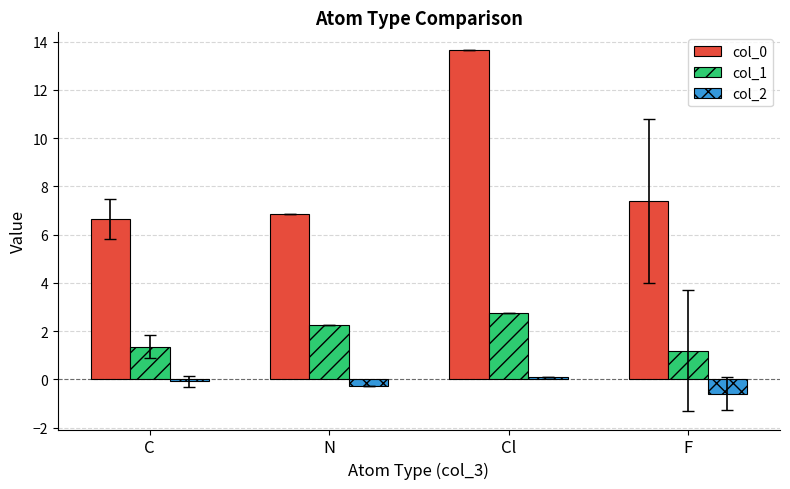

At how many categories does at least one series exceed 4?

4